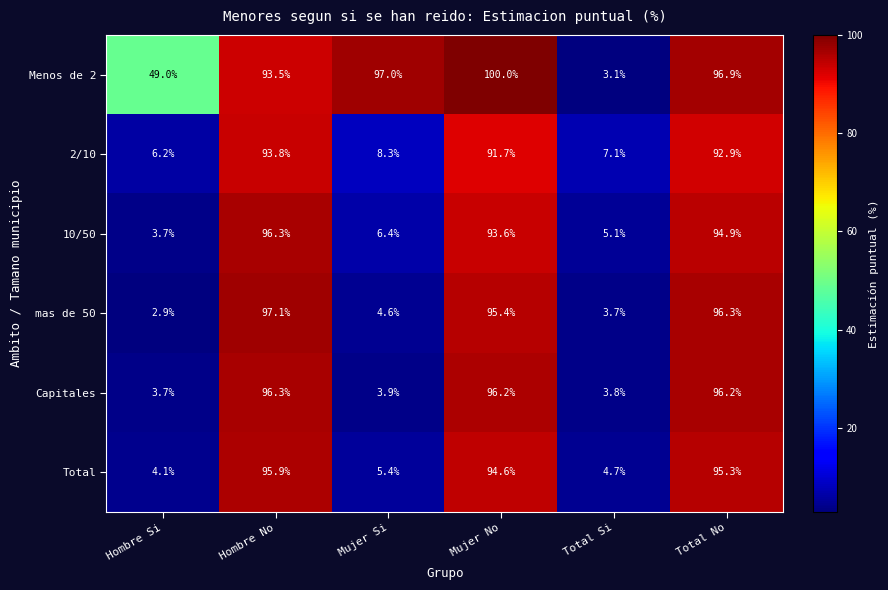

The Capitales series shows 3.9 at Mujer Si. True or false?

True